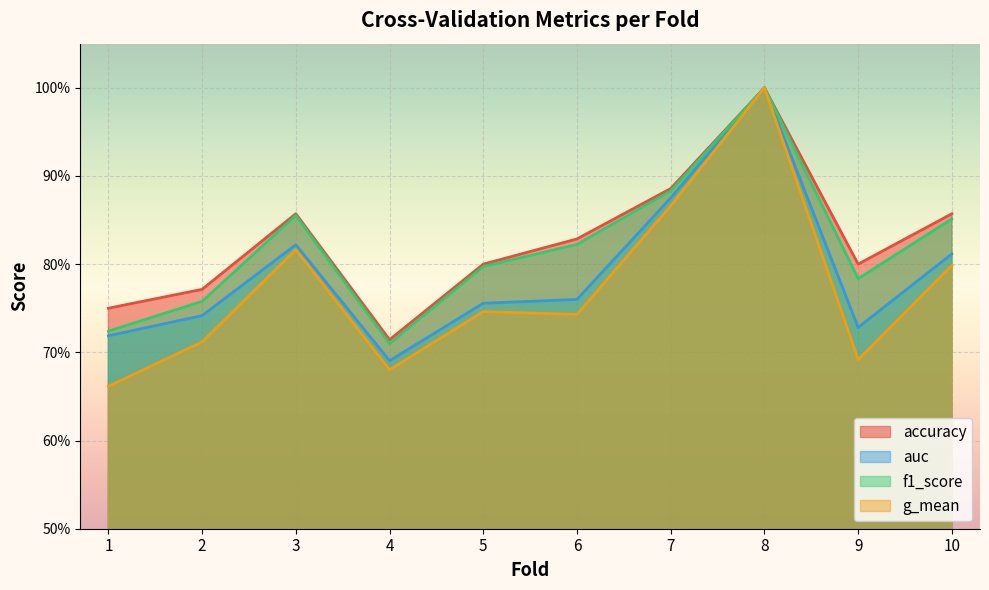

Does the chart display data point markers on the line(s)?

No